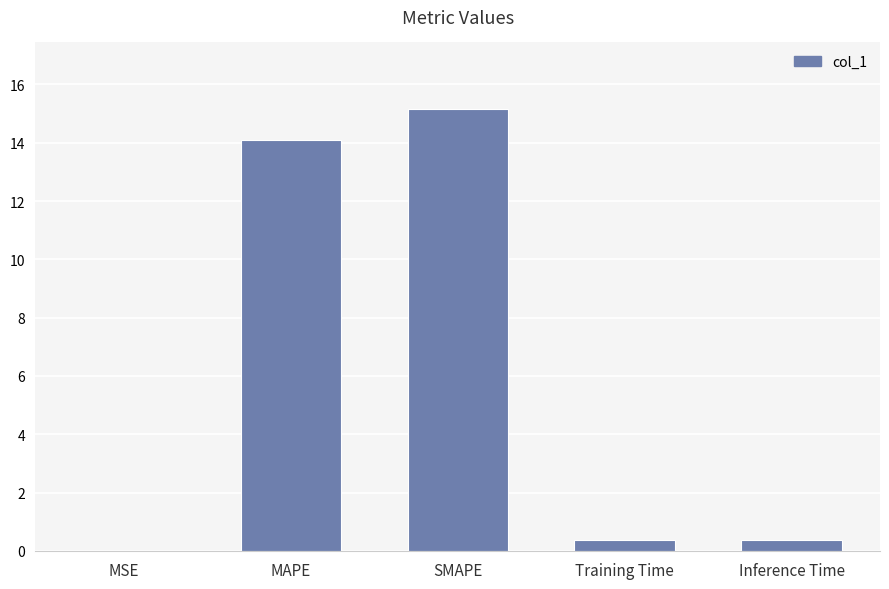

Read the value at SMAPE.

15.2